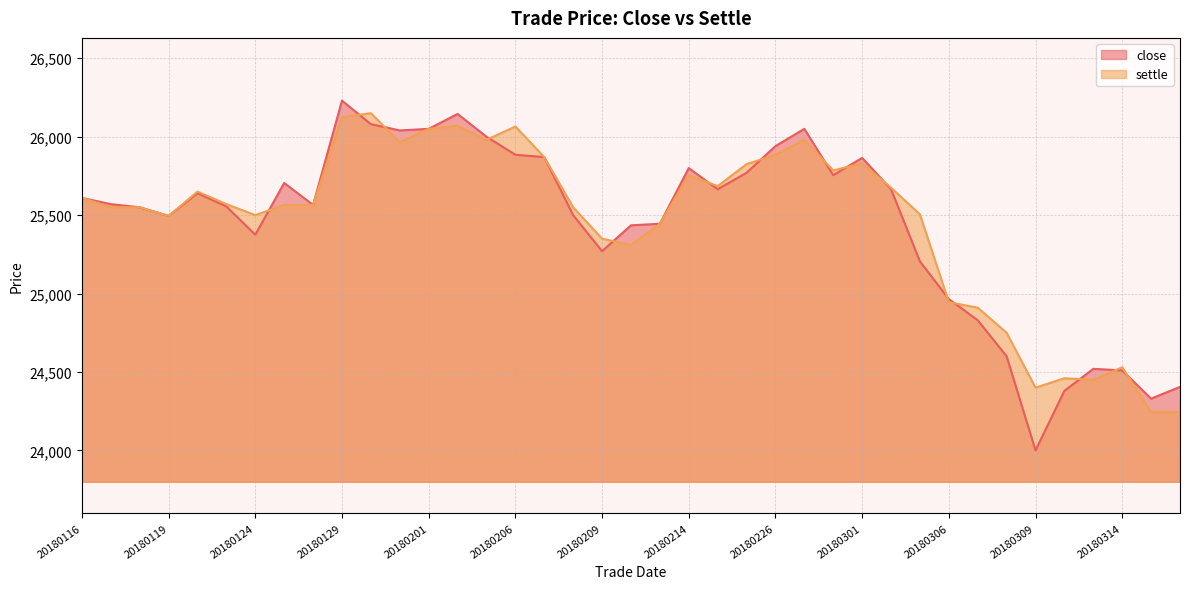

In close, how many points are lower than both neighbors (excluding endpoints)?

9